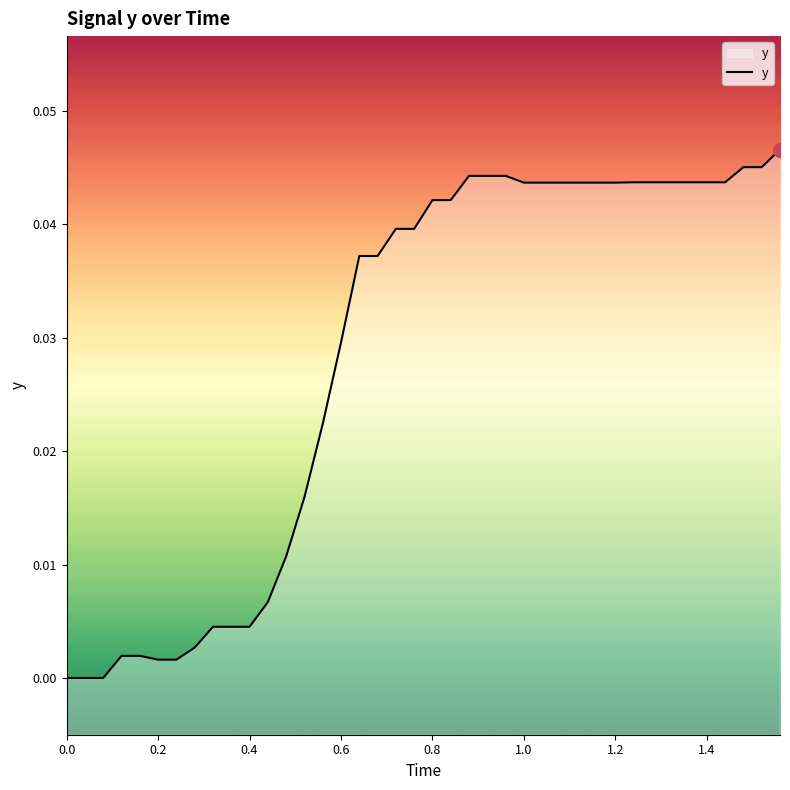

True or false: the data has more than 1 interior local peaks.

False